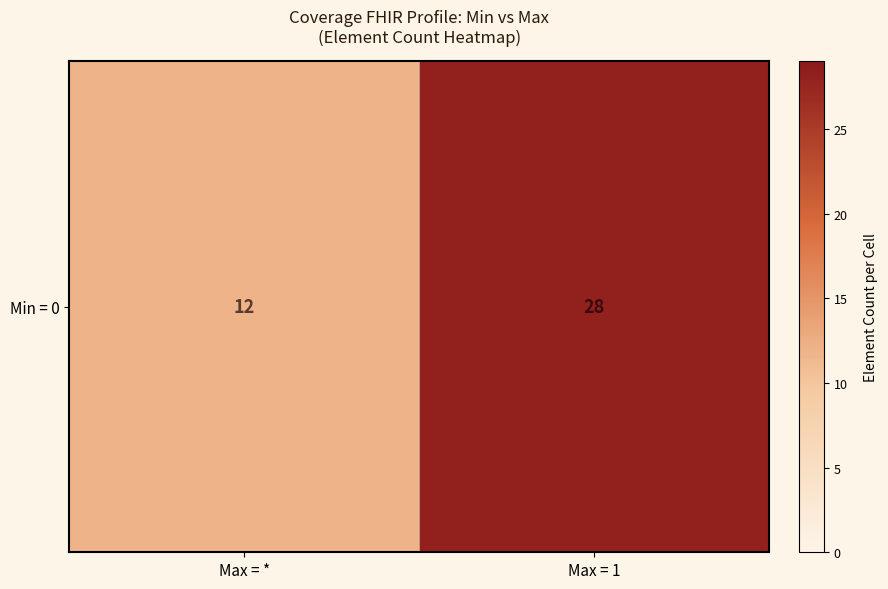

Count the number of categories in the chart.

2